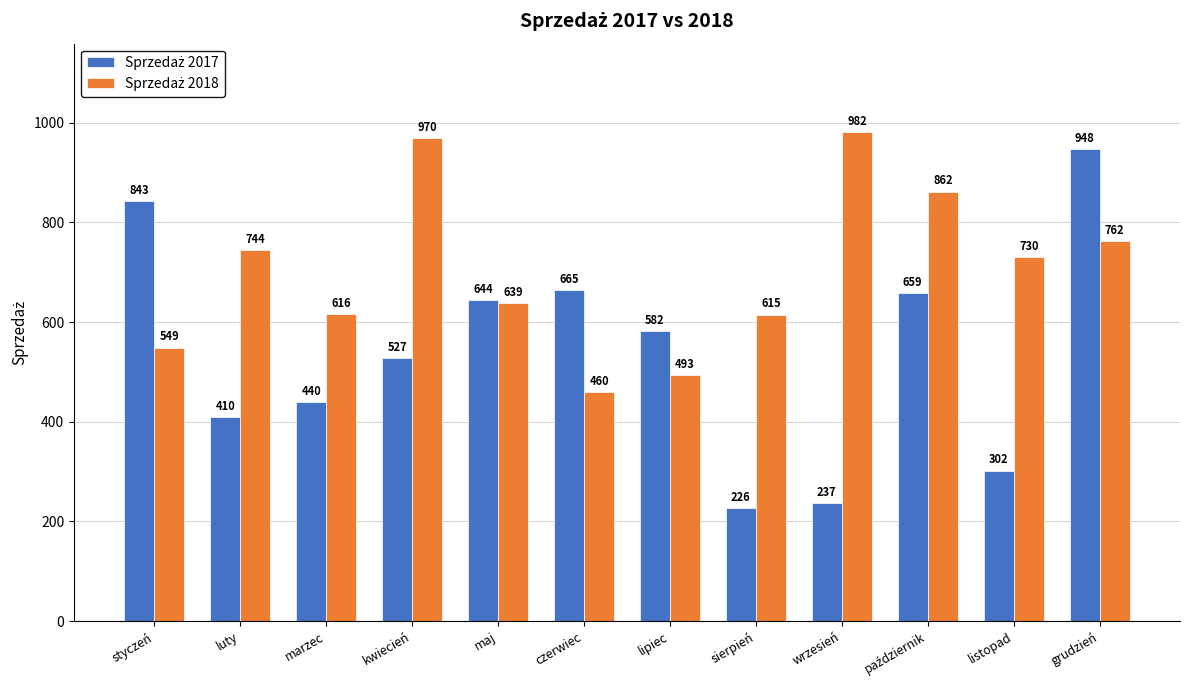

How many series are shown in this chart?

2